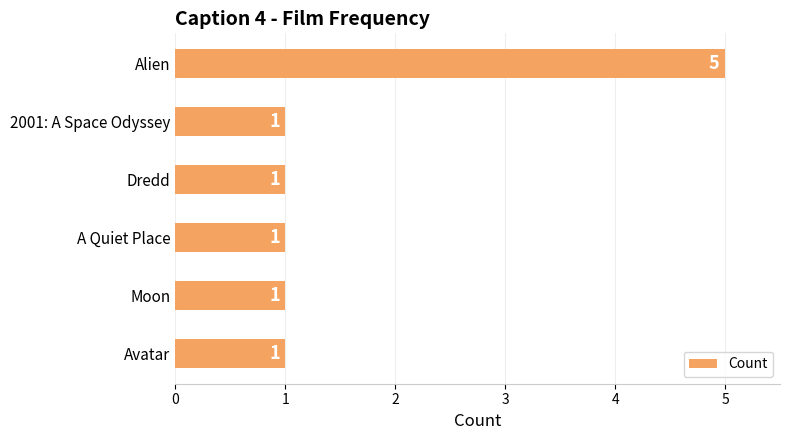

Reading bottom to top, extract all data points from this chart.

1	1	1	1	1	5